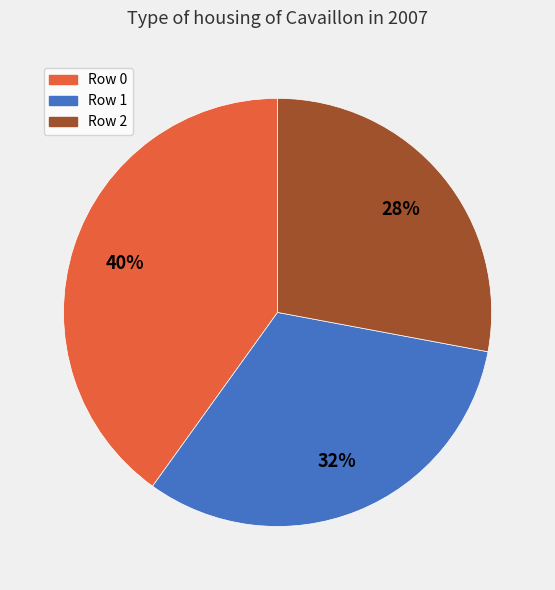

To the nearest percent, what portion does Row 2 represent?

28%